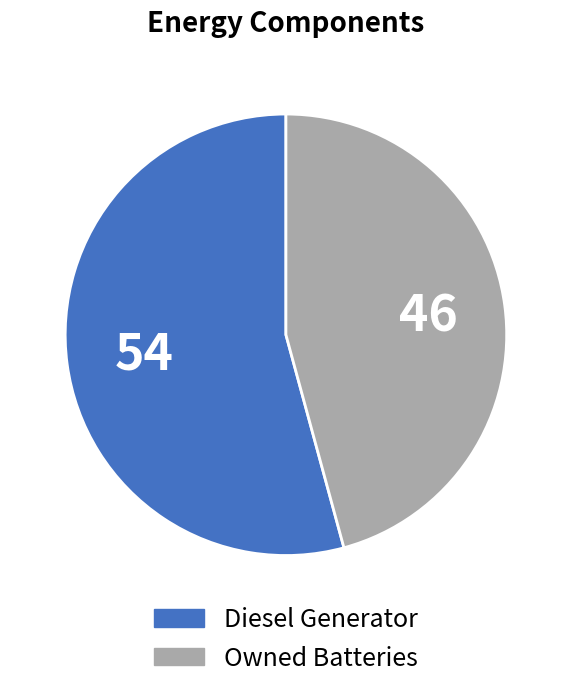

Is there a majority slice in this chart?

Yes